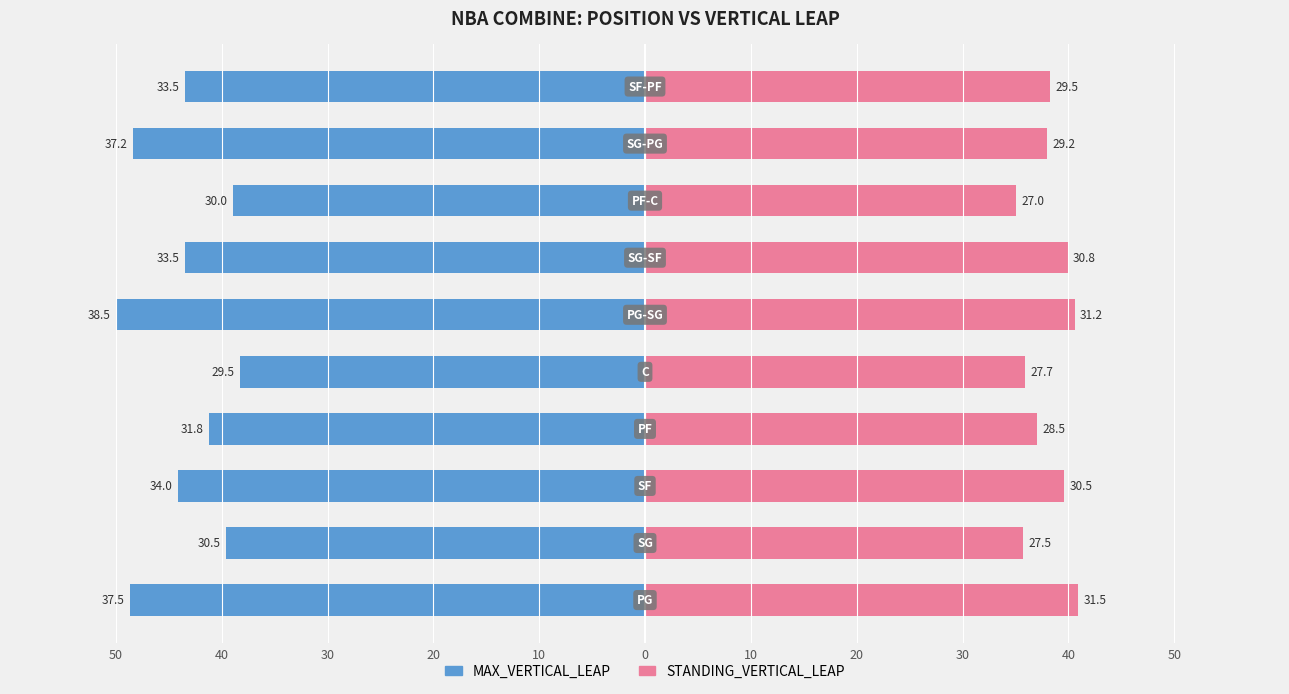

What is the sum of all MAX_VERTICAL_LEAP values?

-436.4